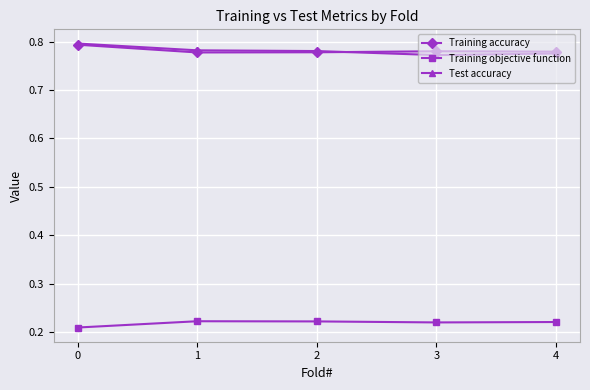

True or false: Training objective function has more than 2 points higher than both neighbors.

False